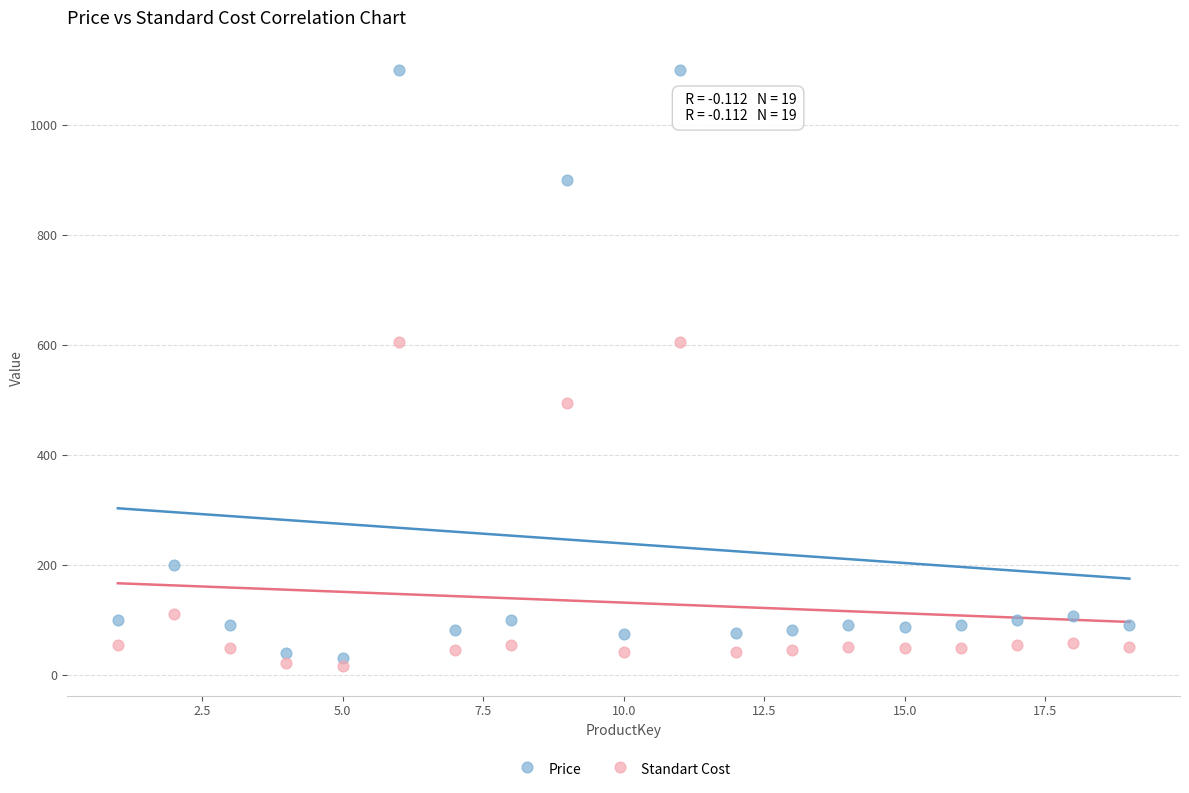

Which series reaches the minimum Y coordinate?

Standart Cost